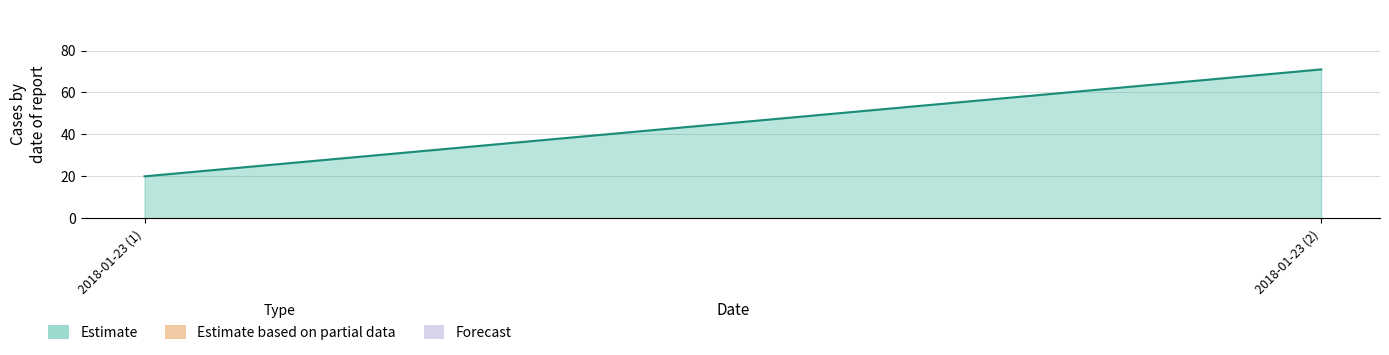

What value does the data have at 2018-01-23 (1)?

20